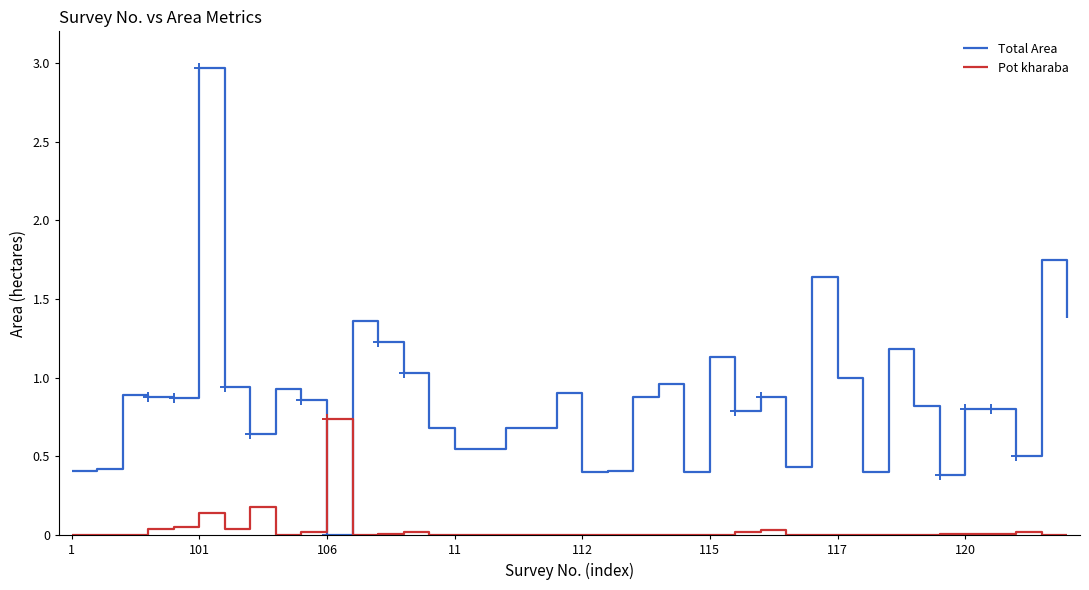

Which category has the lowest value in the Total Area series?

106